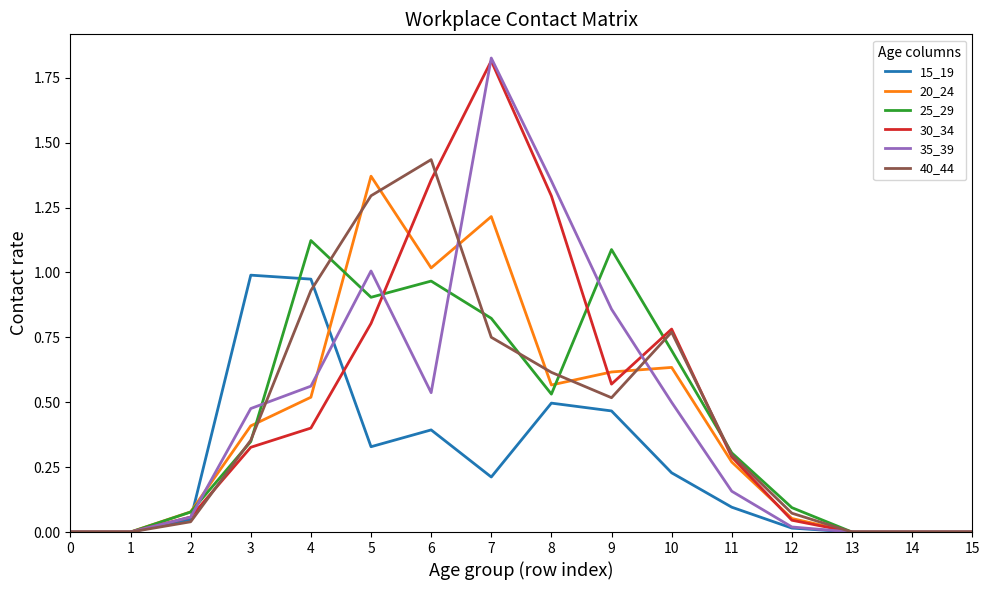

Which series has the widest spread of values?

35_39